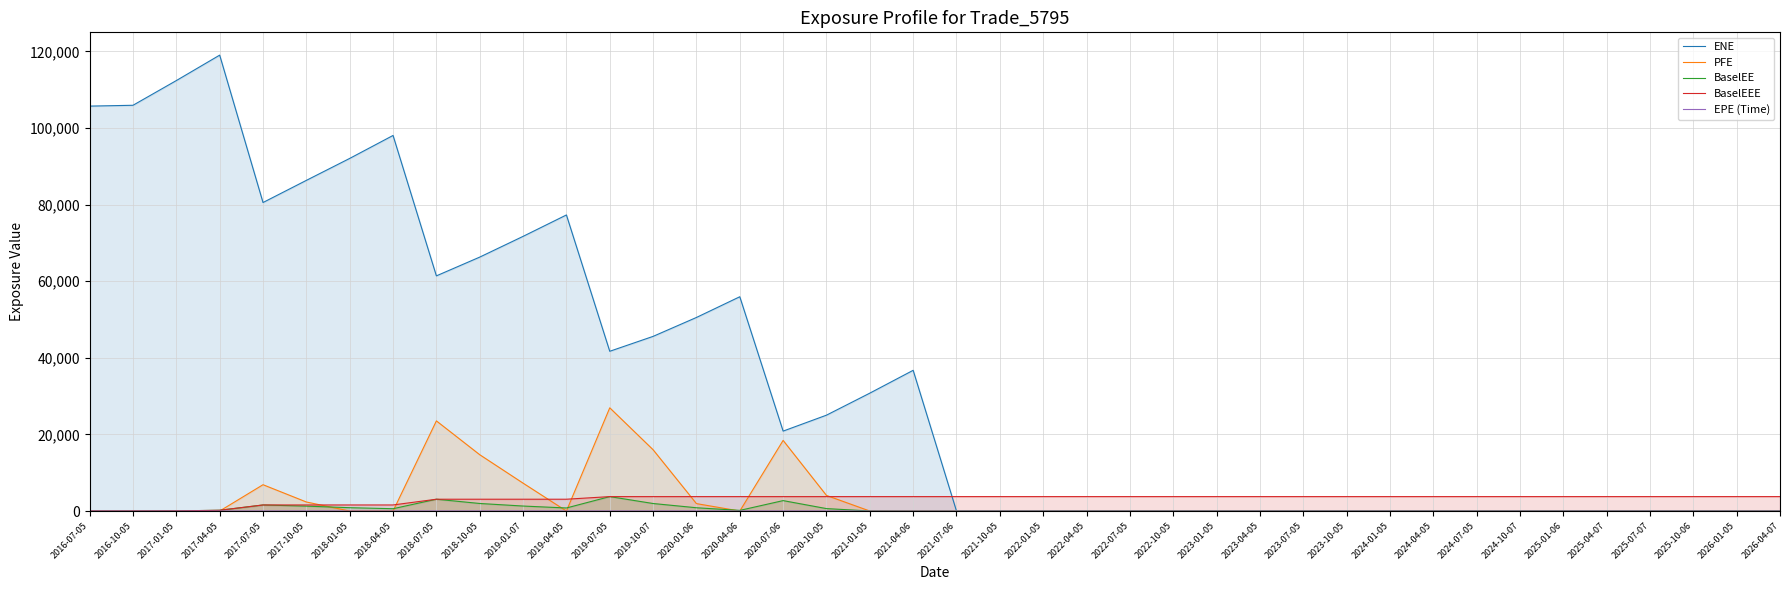

How many interior local valleys does the BaselEE series have?

3